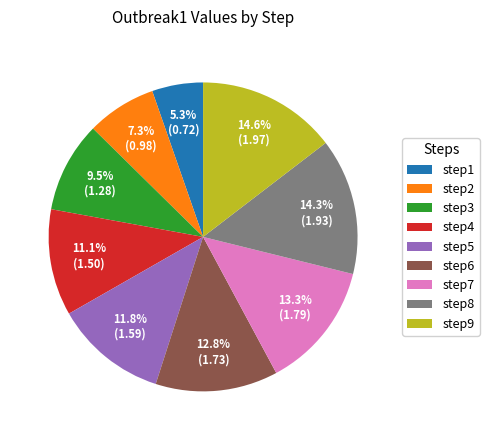

How much of the chart is everything except step2?

92.7%